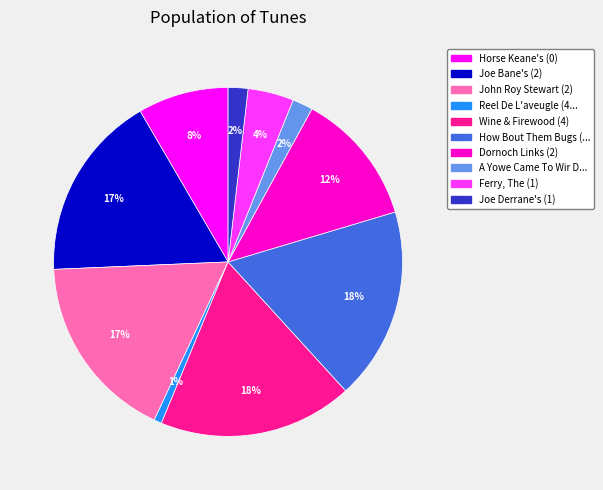

Count the number of slices in the pie.

10